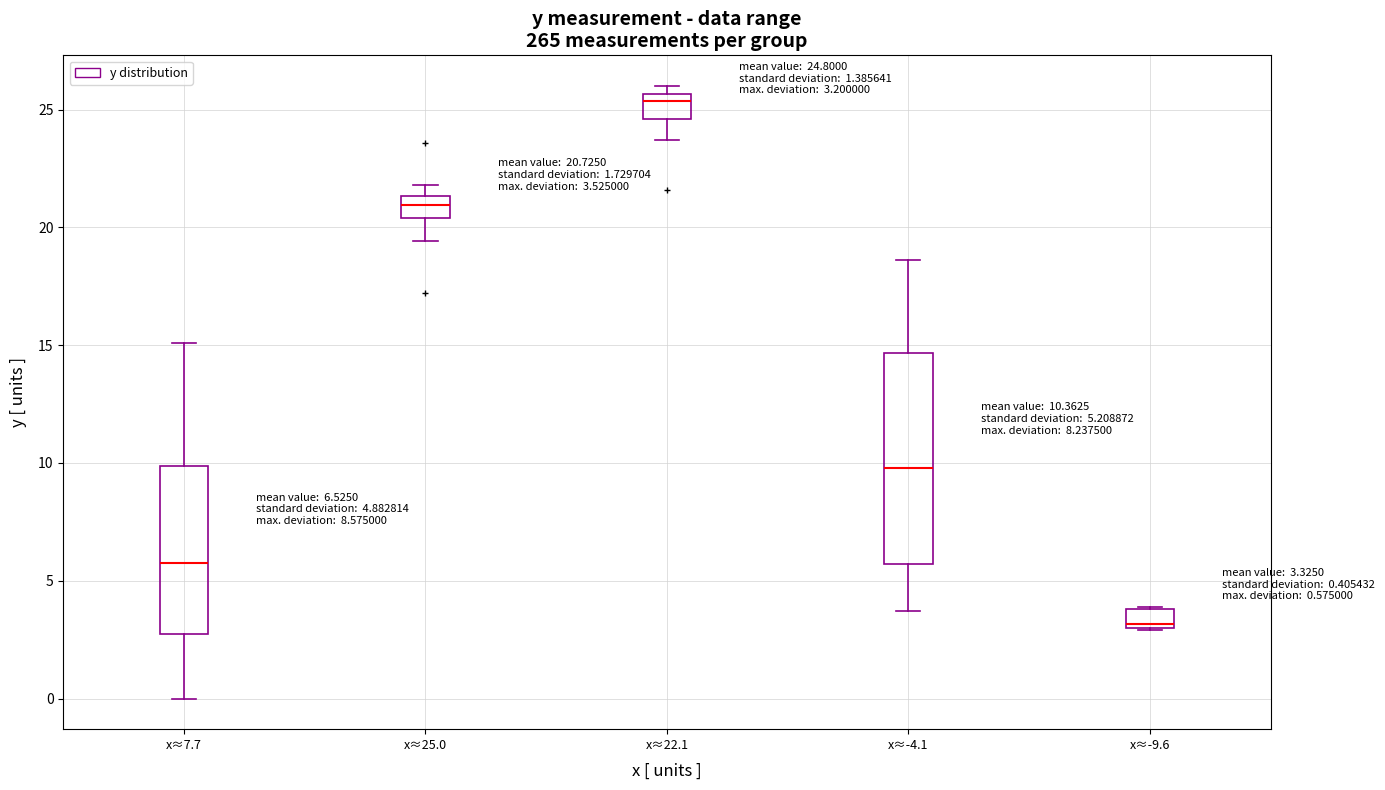

Which box is the tallest, from its lower edge to its upper edge?

x≈-4.1